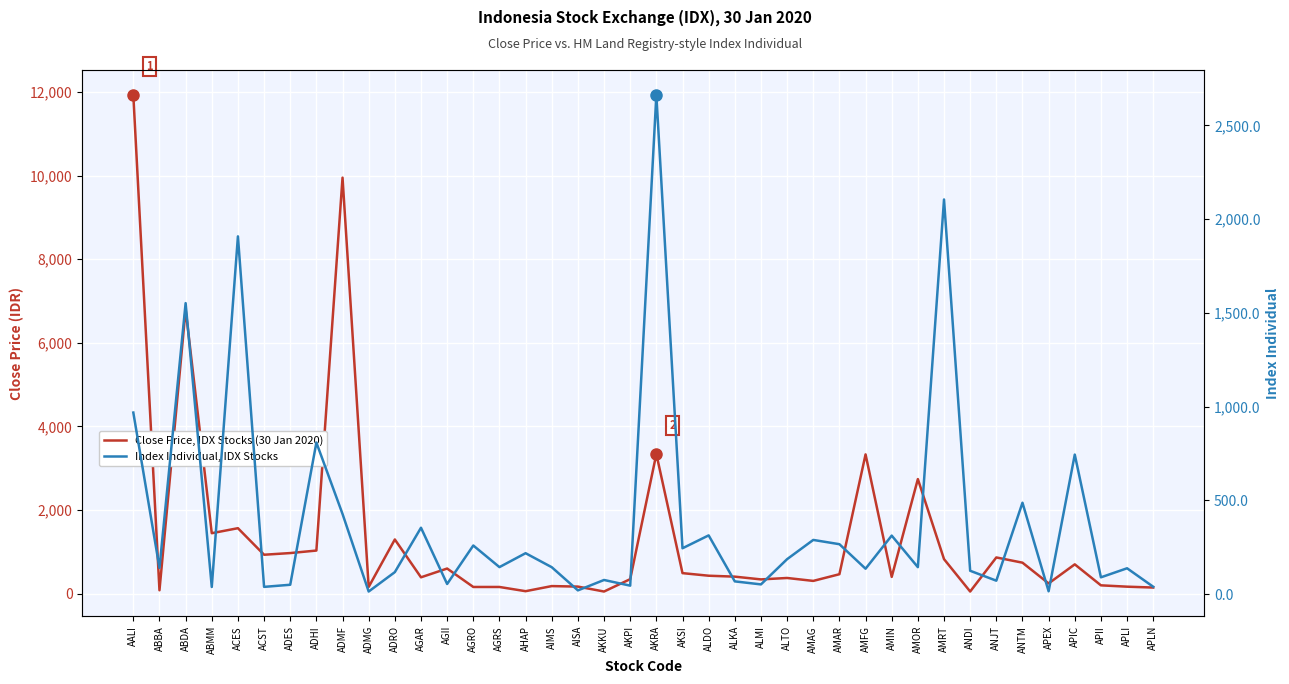

True or false: Close Price (IDR) and Index Individual cross at least once.

True